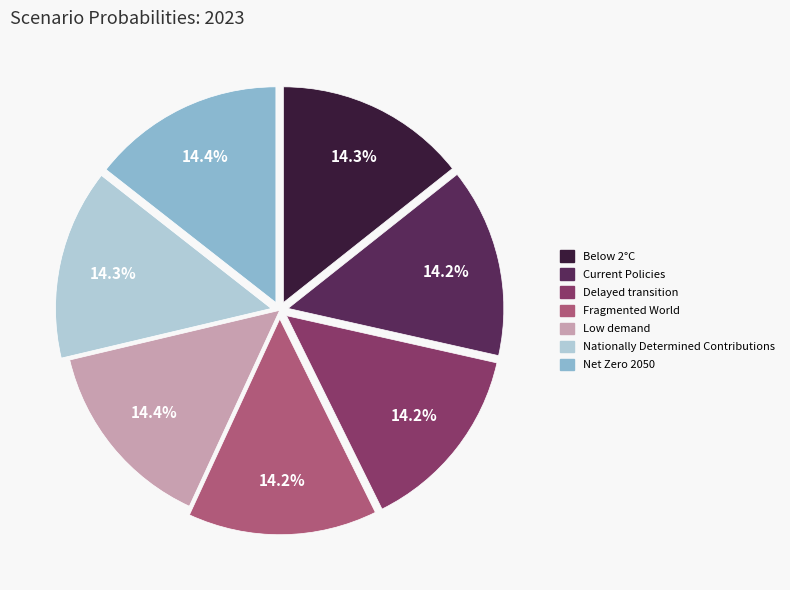

Is the sum of Net Zero 2050 and Fragmented World greater than half?

No